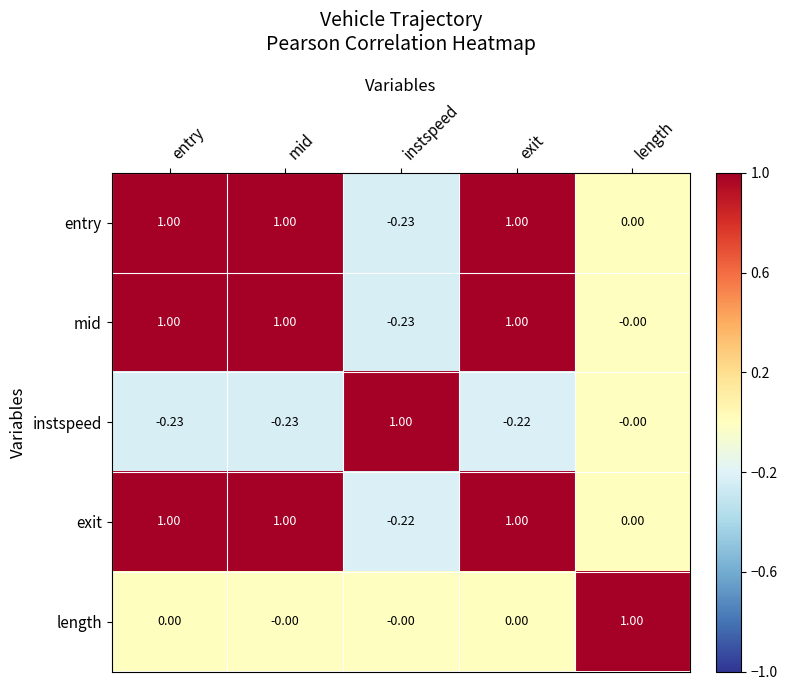

Where is mid nearest to the value 0?

length